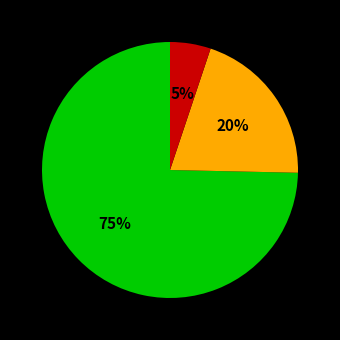

To the nearest percent, what is the average slice percentage?

33%